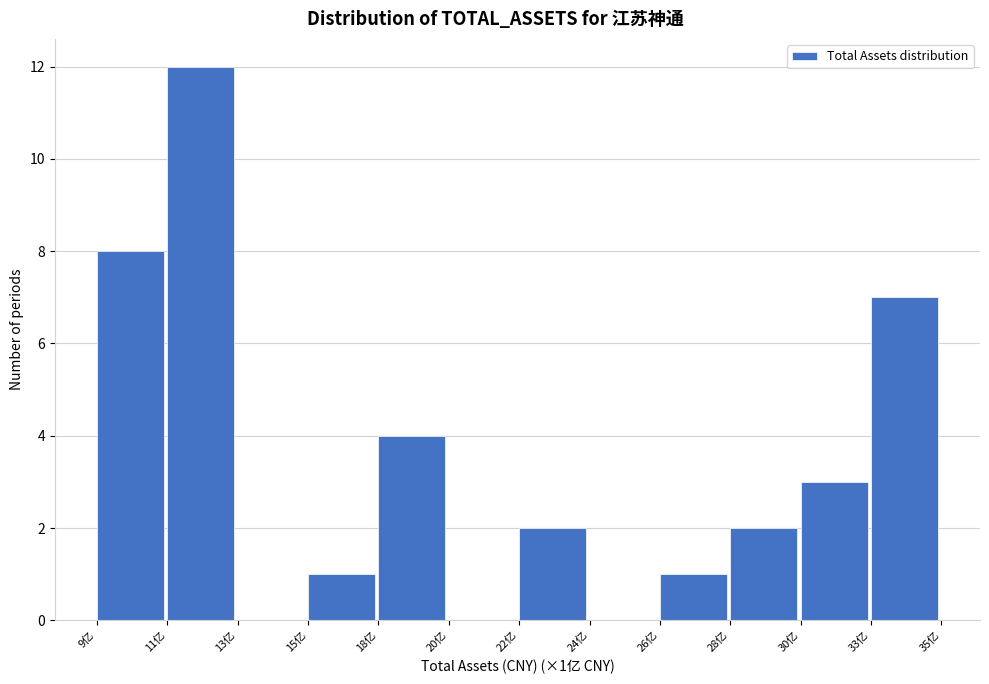

Reading left to right, transcribe all the data shown in this chart.

9亿=8	11亿=12	13亿=0	15亿=1	18亿=4	20亿=0	22亿=2	24亿=0	26亿=1	28亿=2	30亿=3	33亿=7